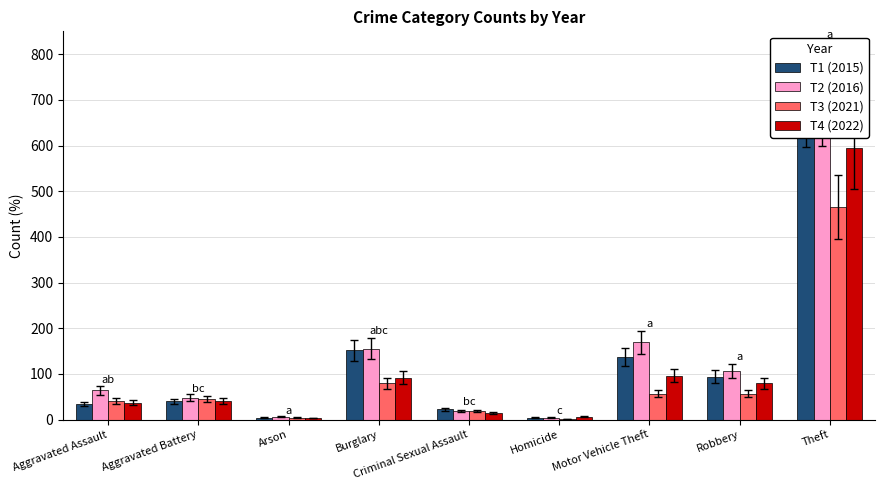

At how many categories does at least one series exceed 425?

1